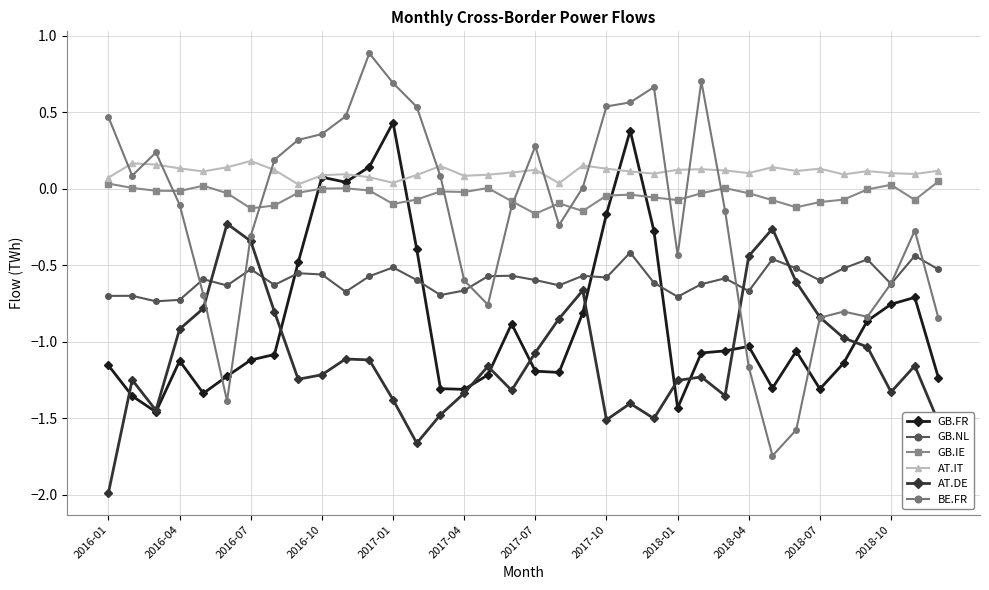

True or false: GB.IE and AT.DE intersect in this chart.

False